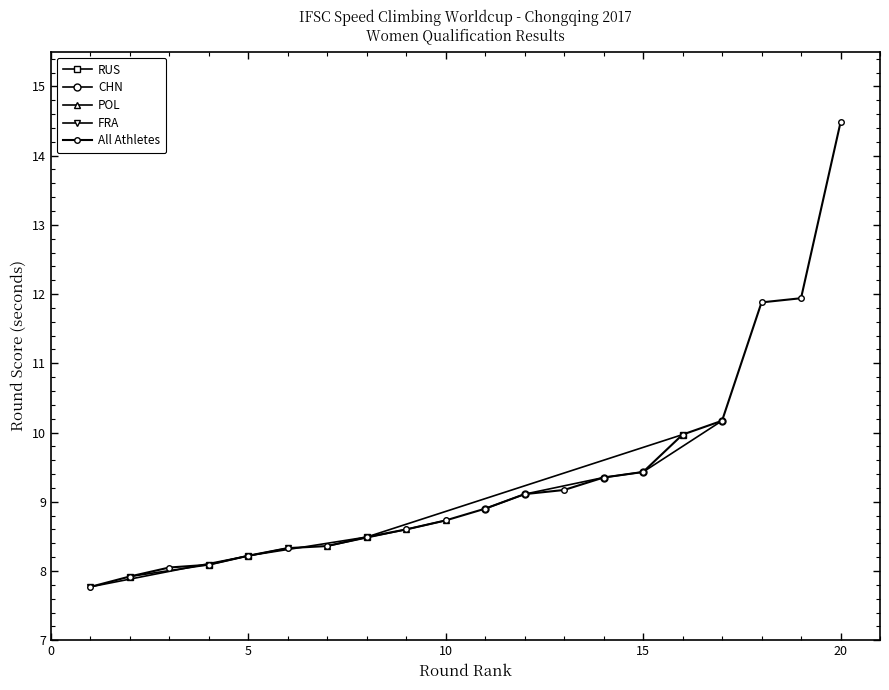

Is it true that the value at 15 is 15.7?

False